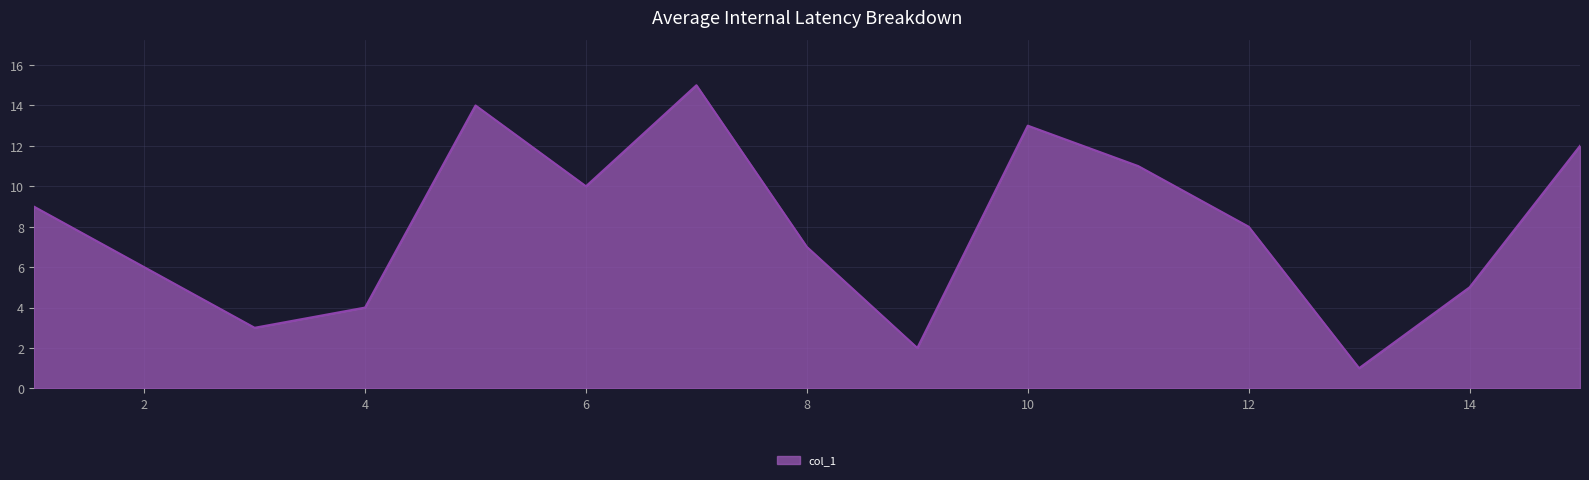

What is the maximum value shown in the chart?

15